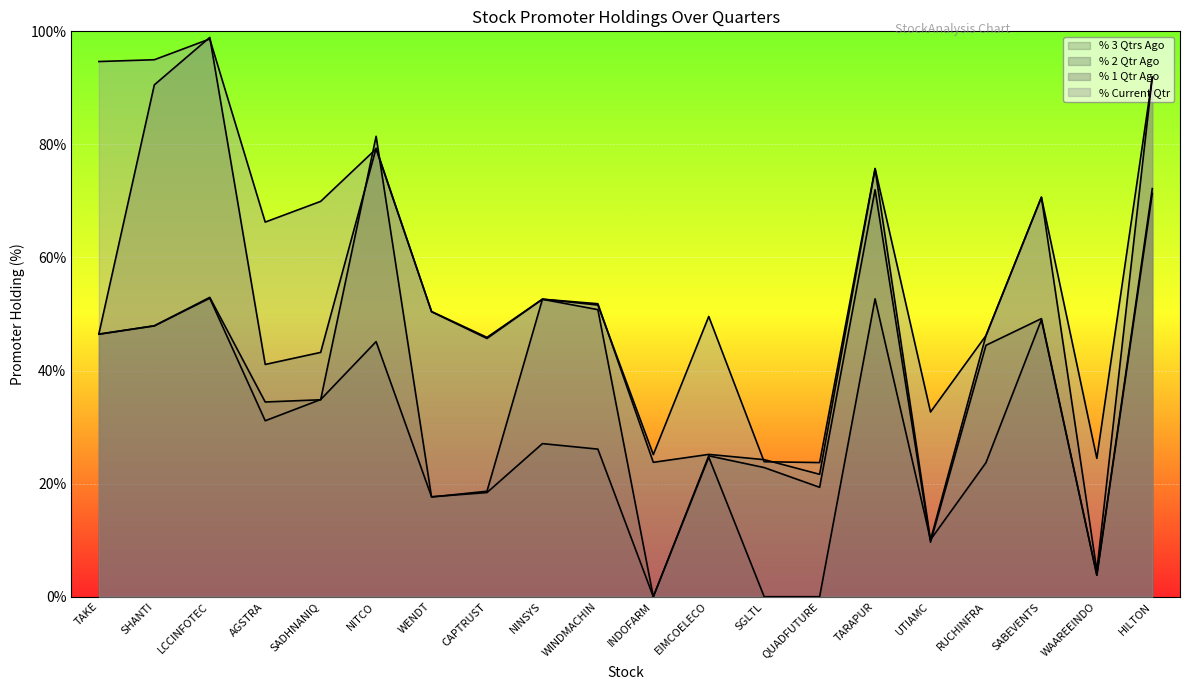

At SABEVENTS, list the series in order from smallest to largest.

% 3 Qtrs Ago, % 2 Qtr Ago, % Current Qtr, % 1 Qtr Ago